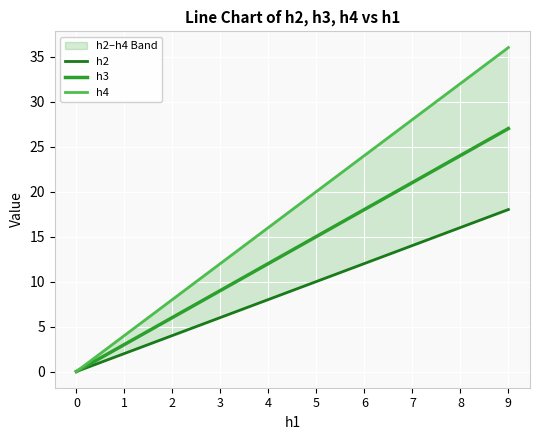

Rank the categories by h2 value from lowest to highest.

0, 1, 2, 3, 4, 5, 6, 7, 8, 9